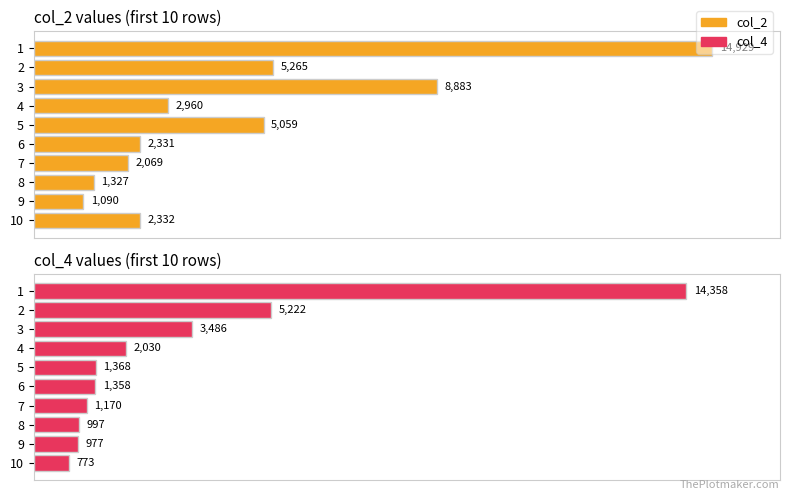

What are all the series names shown in the legend?

col_2, col_4